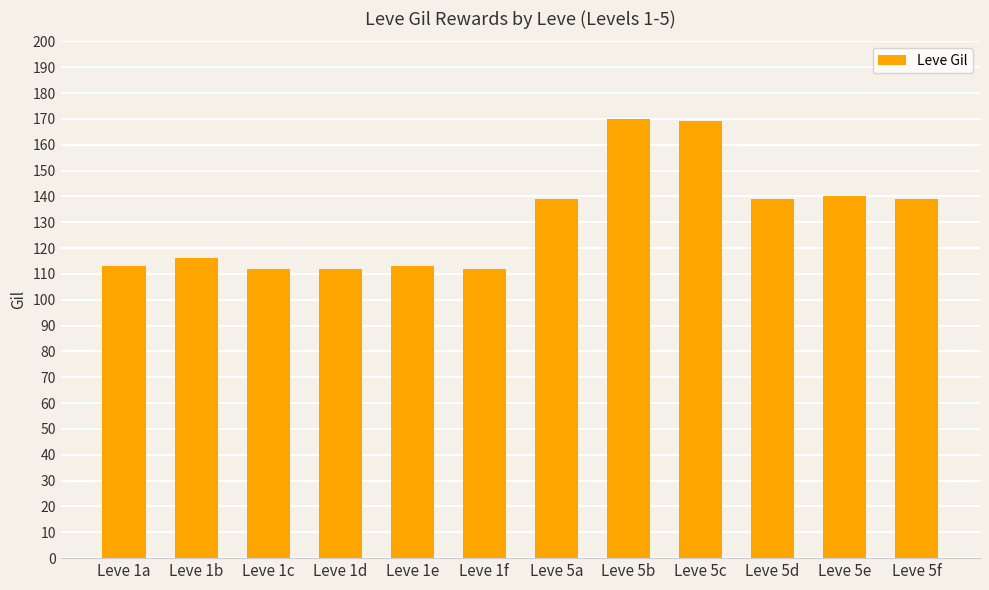

Reading left to right, transcribe all the data shown in this chart.

Leve 1a=113	Leve 1b=116	Leve 1c=112	Leve 1d=112	Leve 1e=113	Leve 1f=112	Leve 5a=139	Leve 5b=170	Leve 5c=169	Leve 5d=139	Leve 5e=140	Leve 5f=139